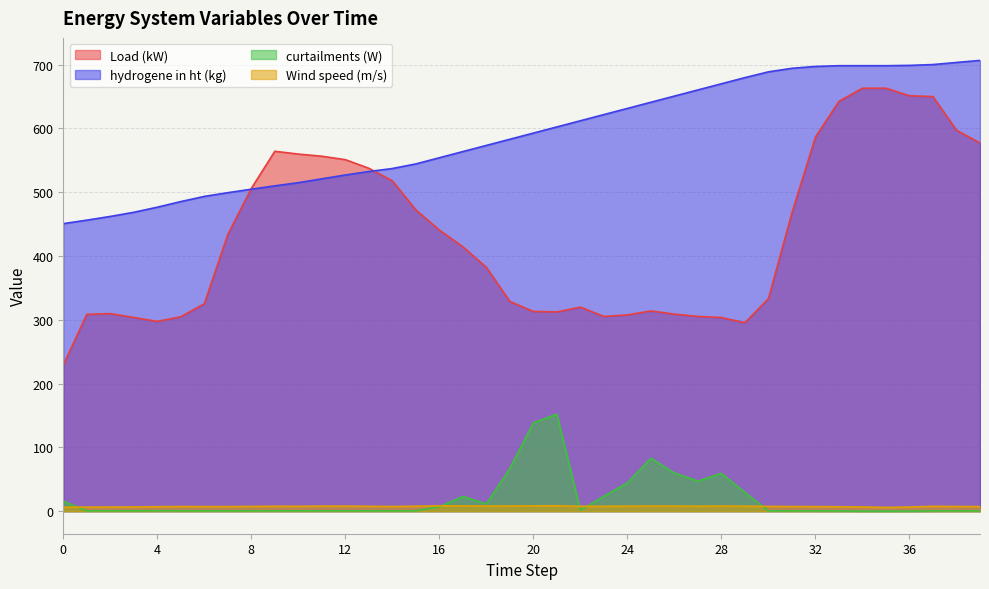

True or false: Load (kW) has more than 2 points higher than both neighbors.

True